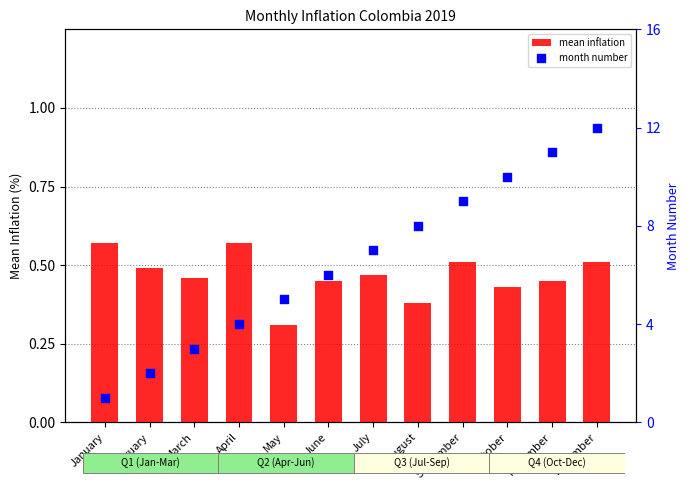

Which series reaches the maximum Y coordinate?

month number